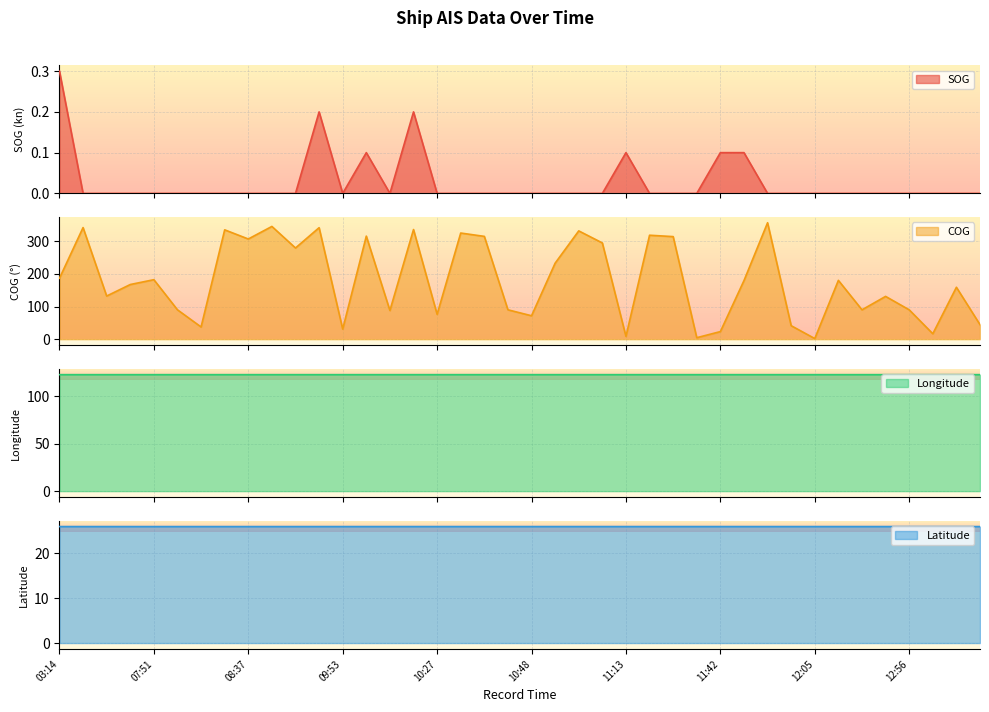

How many lines are shown in the chart?

4